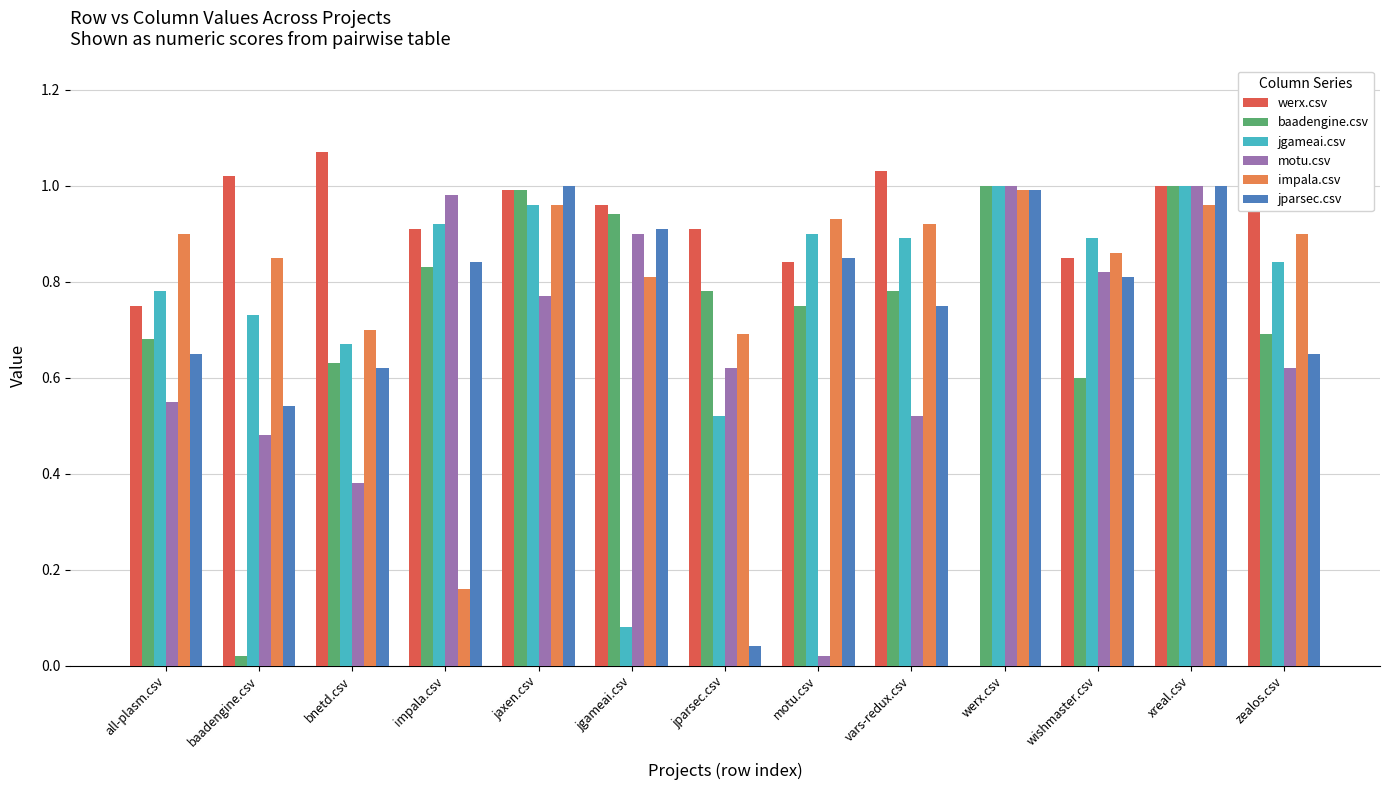

What are all the series names shown in the legend?

werx.csv, baadengine.csv, jgameai.csv, motu.csv, impala.csv, jparsec.csv